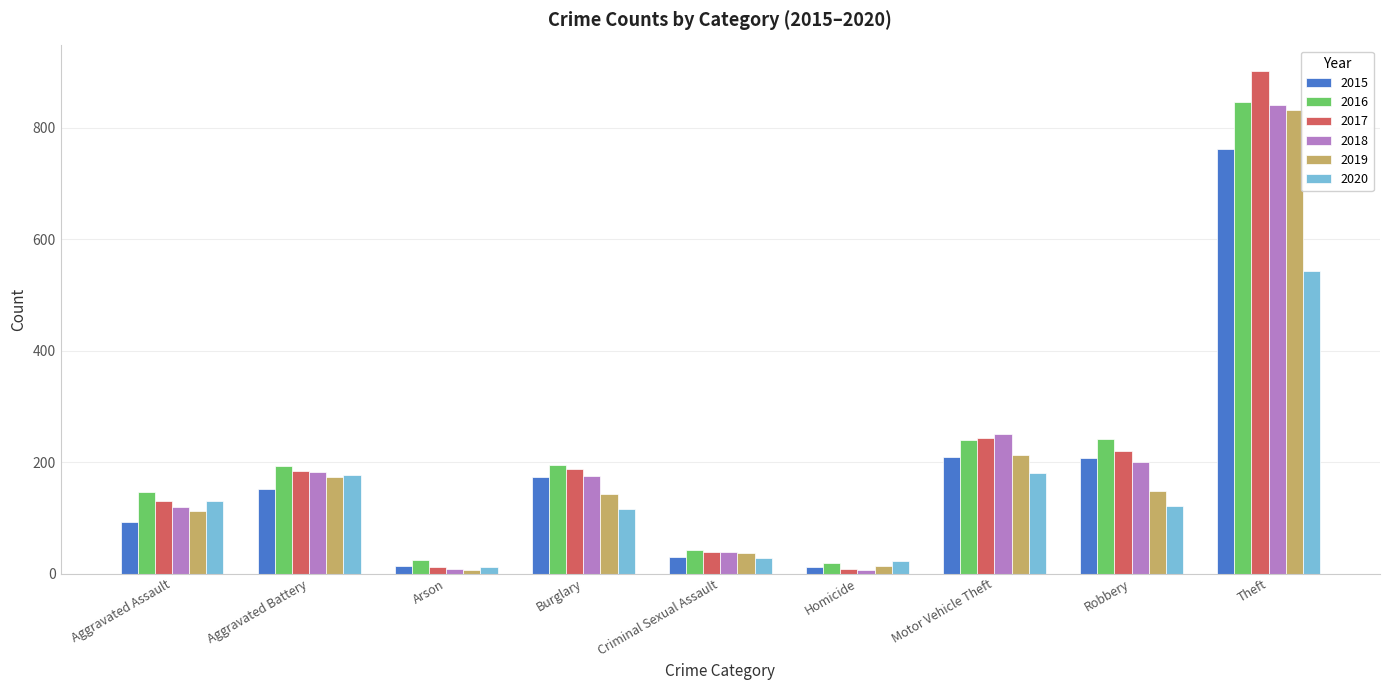

Where is 2019 nearest to the value 419?

Motor Vehicle Theft